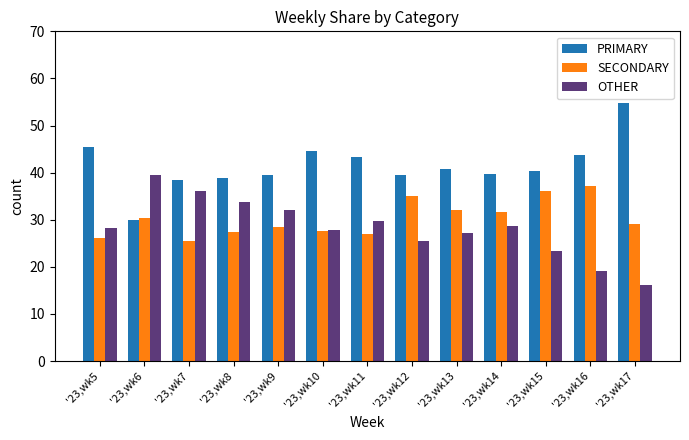

How many bars are there in total?

39